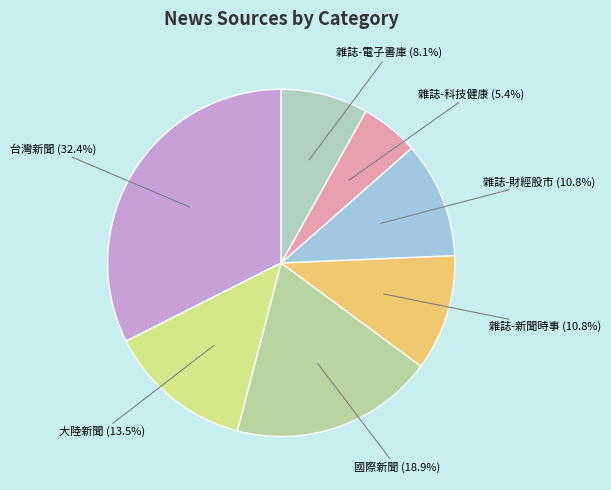

What is the total percentage of 大陸新聞 and 雜誌-財經股市?

24.3%